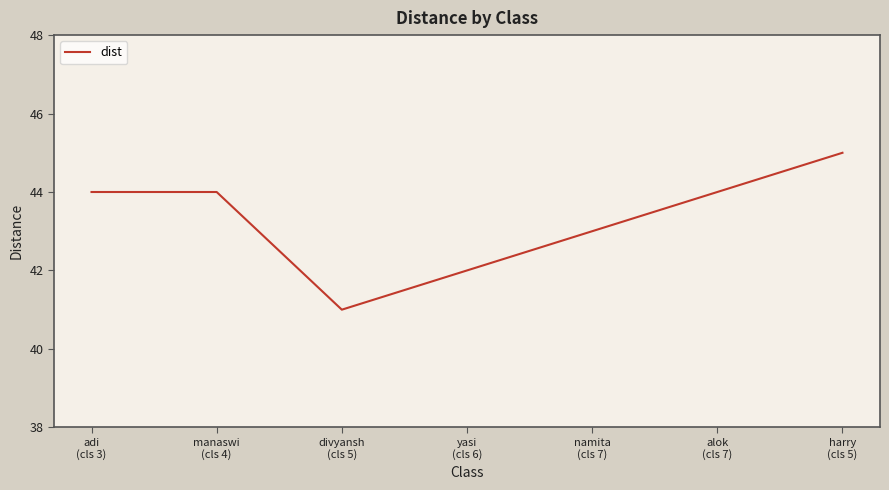

Reading right to left, extract all data points from this chart.

45	44	43	42	41	44	44